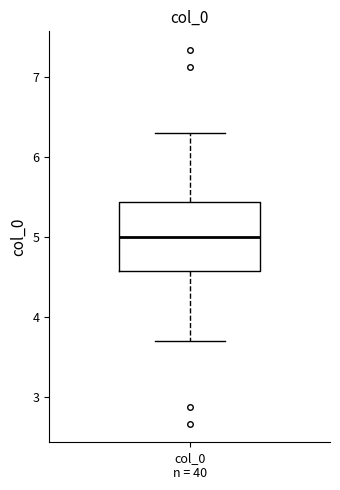

Where is the upper edge of the box for col_0 n = 40 on the y-axis? The values are not printed on the chart, so give them approximately, as read against the axis.

5.4